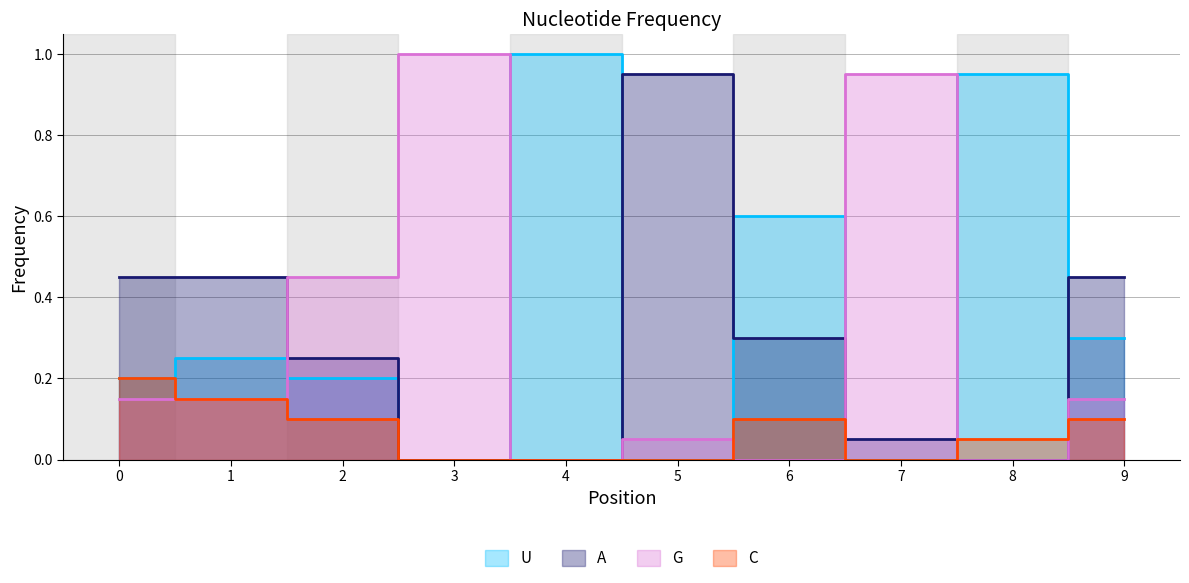

How many values in the C series exceed 0?

6